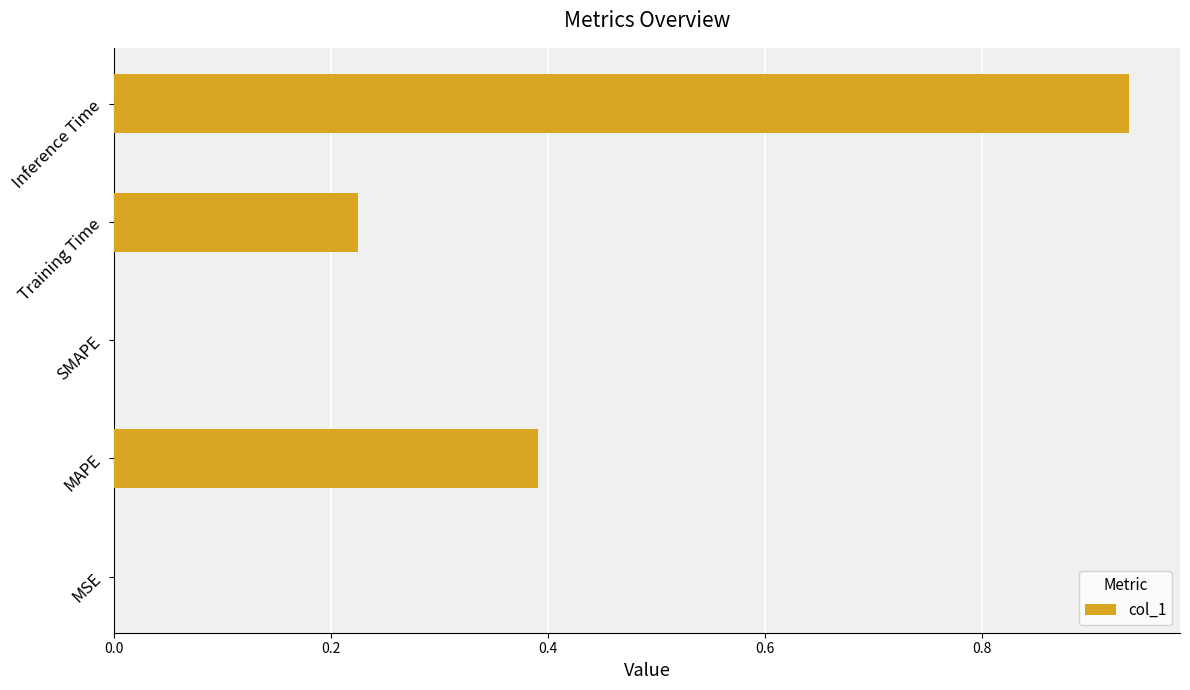

Is it true that the value at SMAPE is -0.5?

False